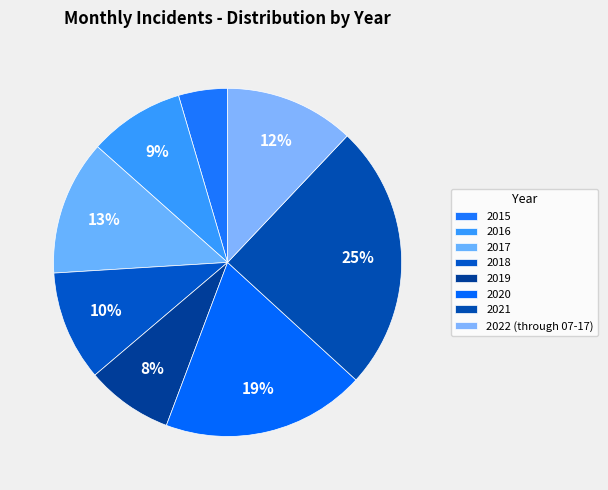

Combined, what portion of the pie is 2020 and 2017?

31.5%